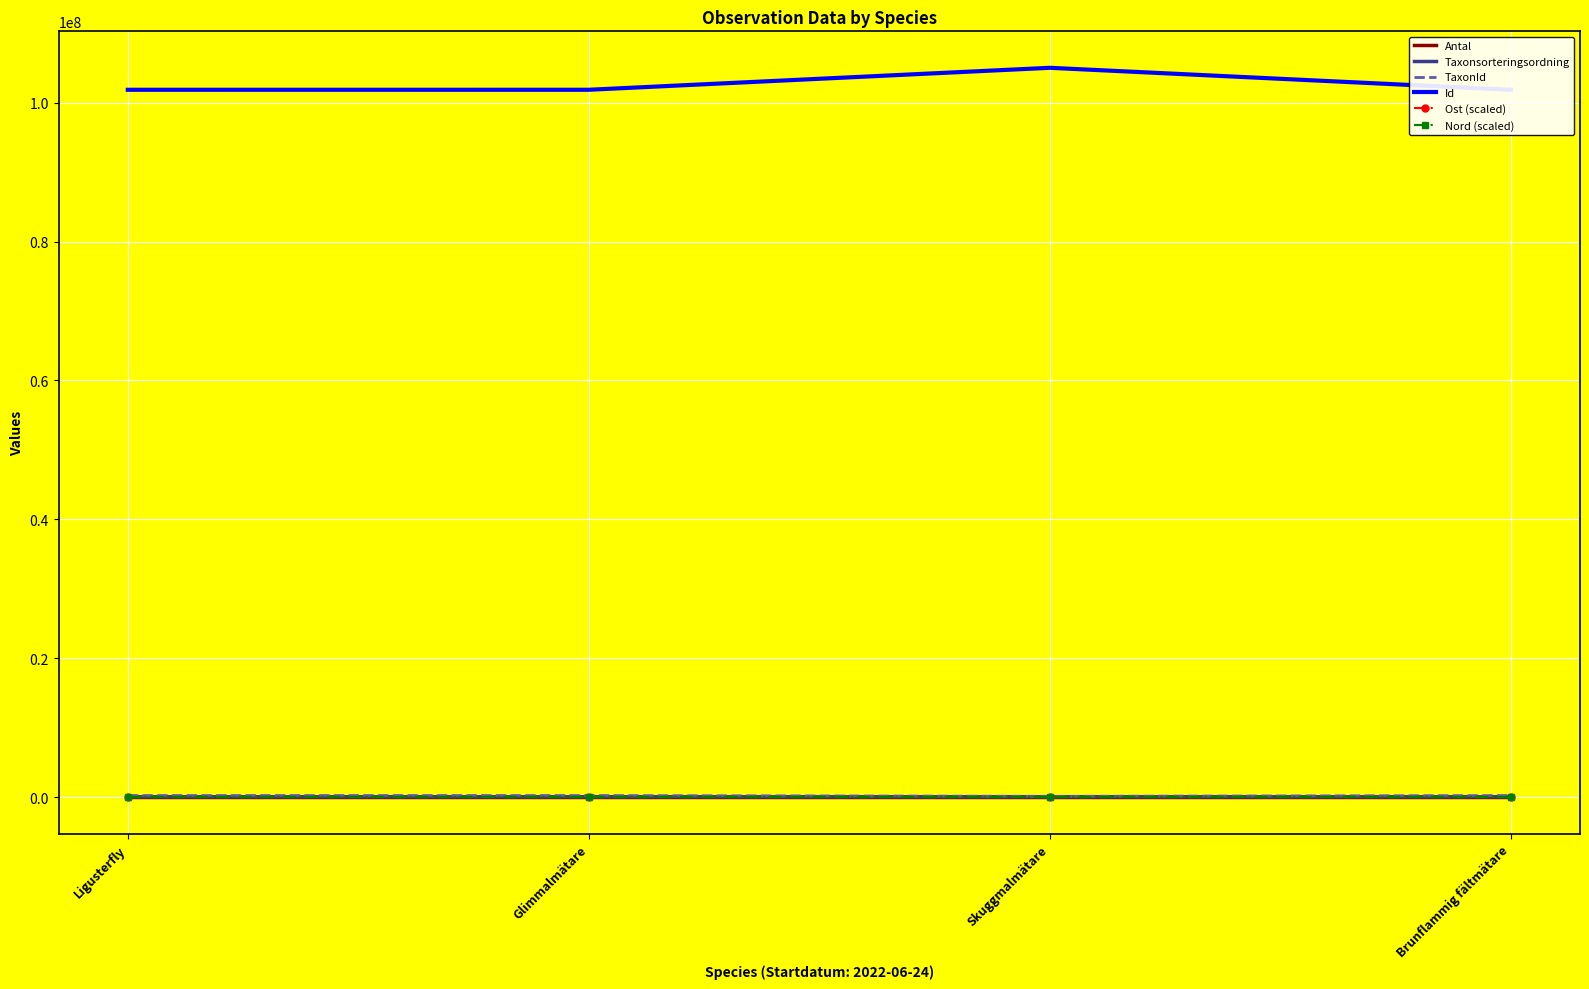

What is the smallest value displayed?

1.0